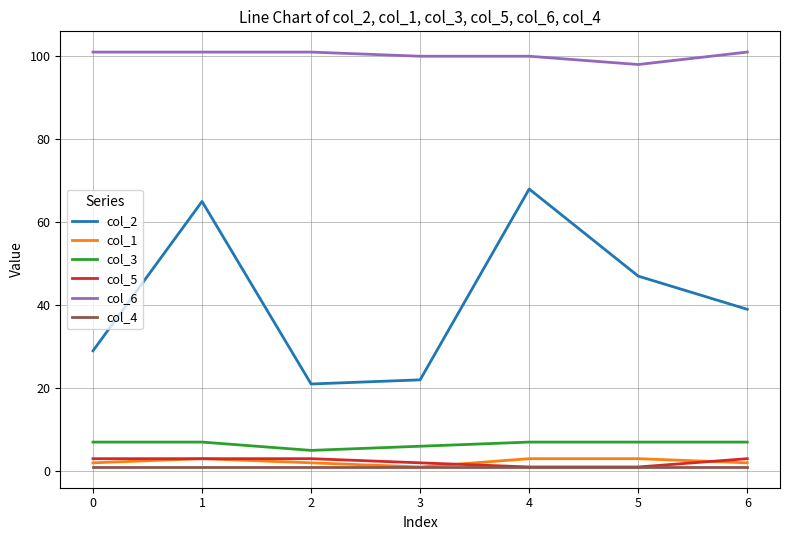

True or false: col_3 and col_4 cross at least once.

False